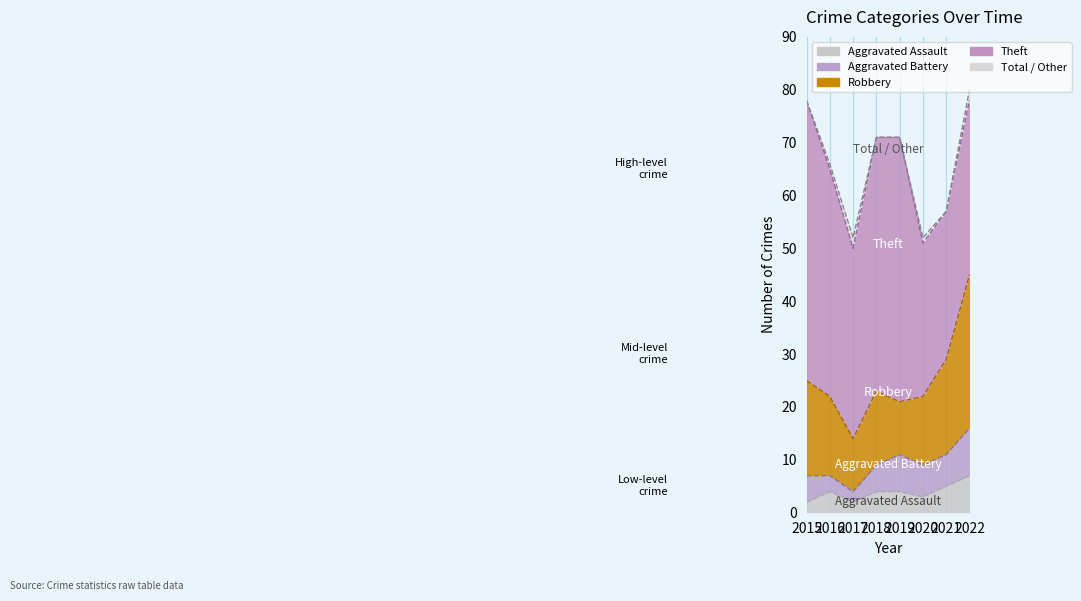

At which label is Aggravated Battery closest to 5?

2015